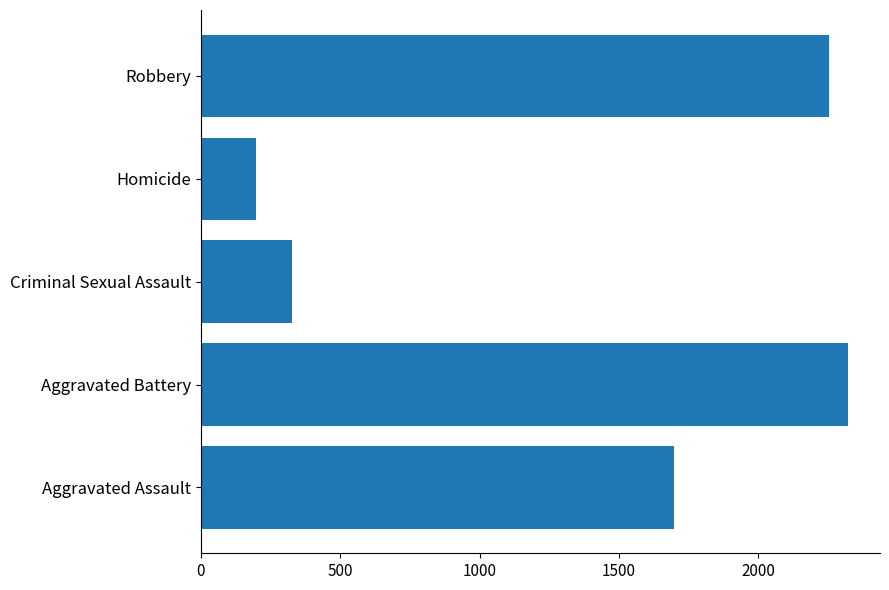

Is it true that the value at Aggravated Battery is 2320?

True